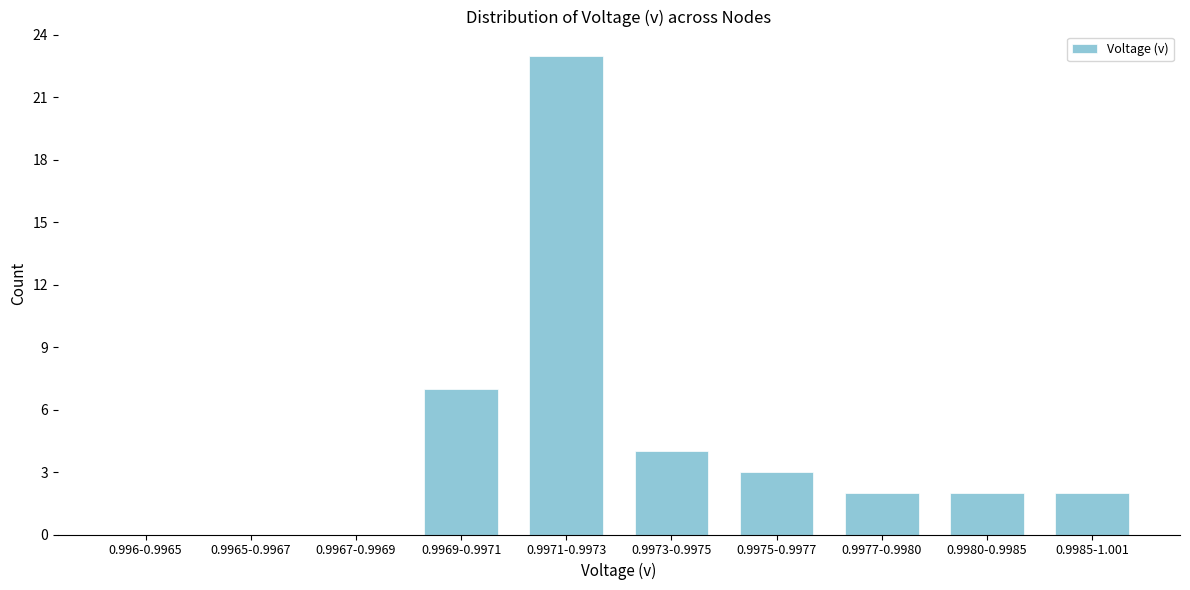

Reading right to left, transcribe all the data shown in this chart.

0.9985-1.001=2	0.9980-0.9985=2	0.9977-0.9980=2	0.9975-0.9977=3	0.9973-0.9975=4	0.9971-0.9973=23	0.9969-0.9971=7	0.9967-0.9969=0	0.9965-0.9967=0	0.996-0.9965=0